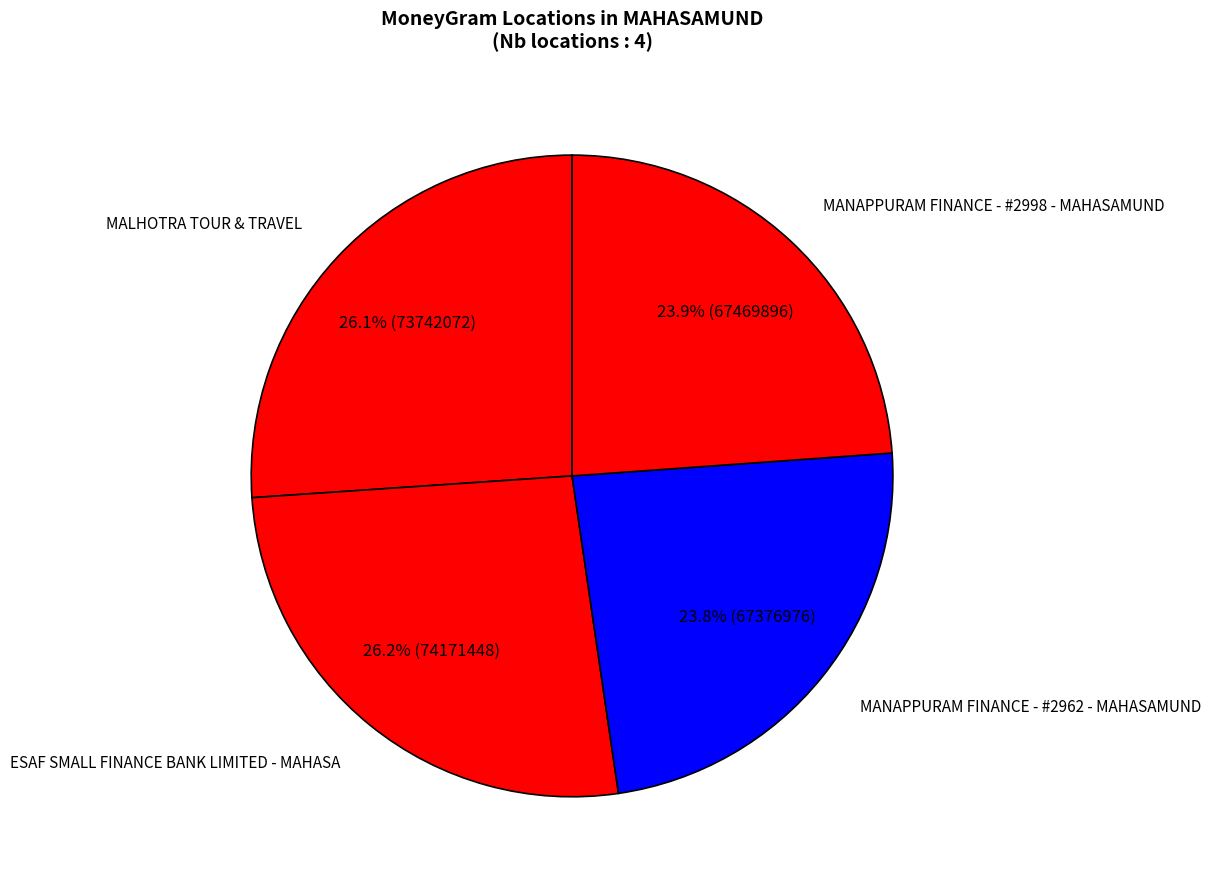

True or false: MANAPPURAM FINANCE - #2962 - MAHASAMUND accounts for 15% of the total.

False